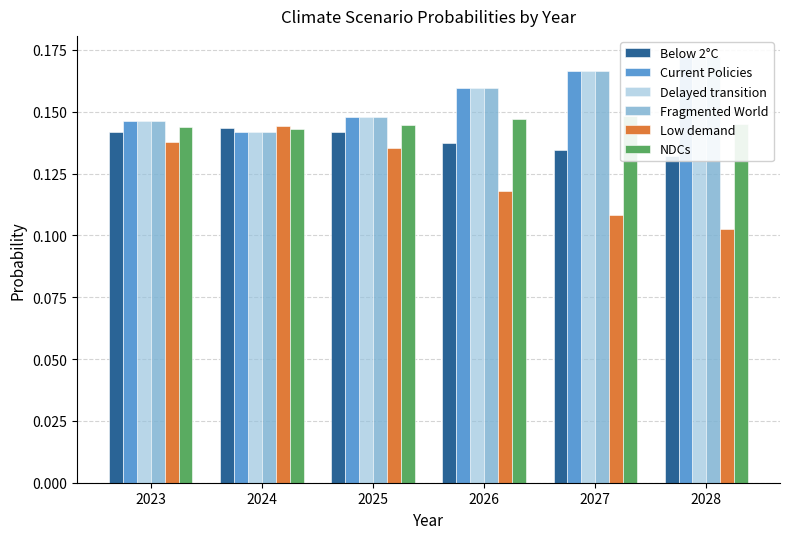

Does the chart contain stacked bars?

No